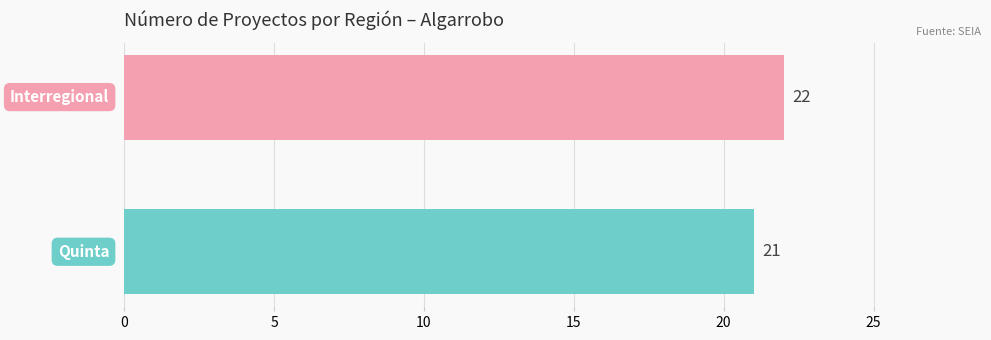

Count the values in the range 21 to 22.

2